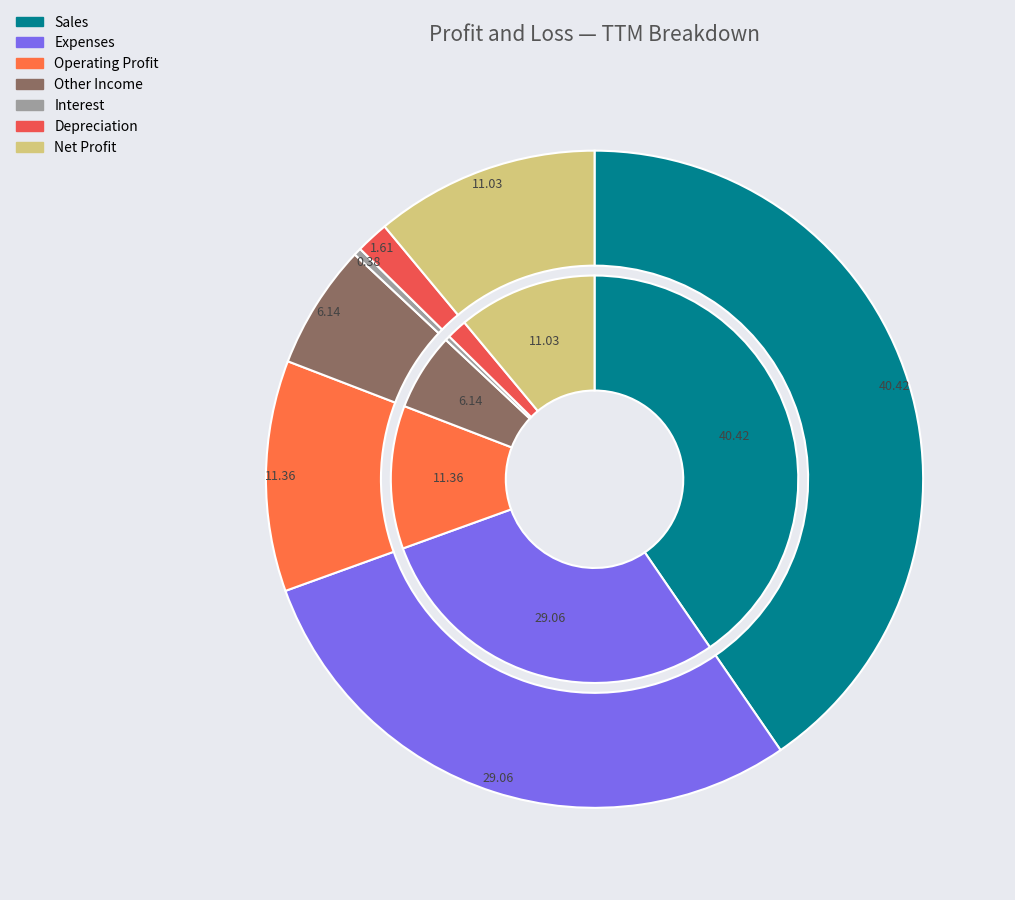

How many segments does this pie chart have?

7